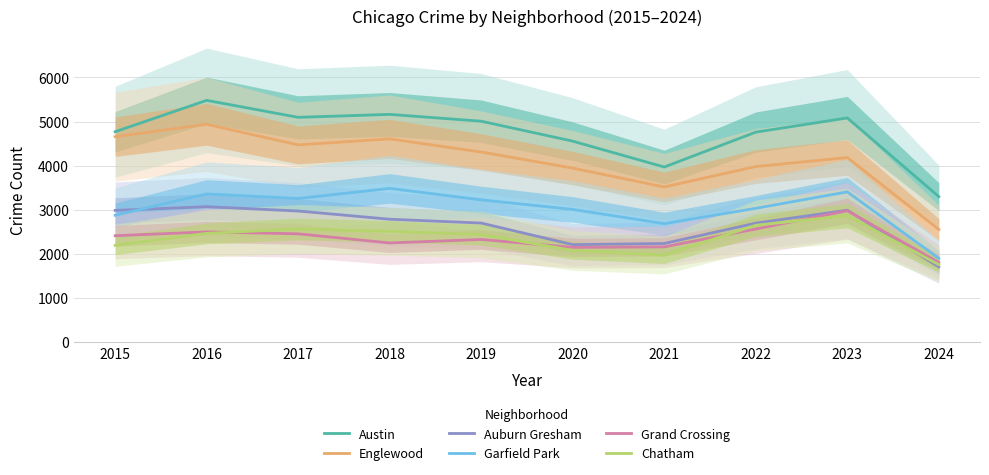

The value of Auburn Gresham at 2015 is 4679. True or false?

False